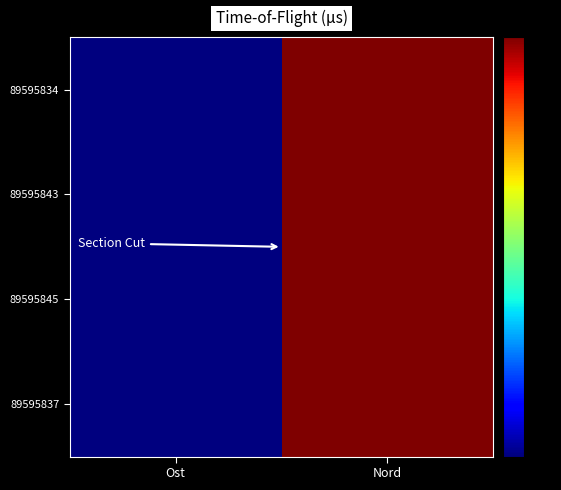

At how many categories does at least one series exceed 2?

1